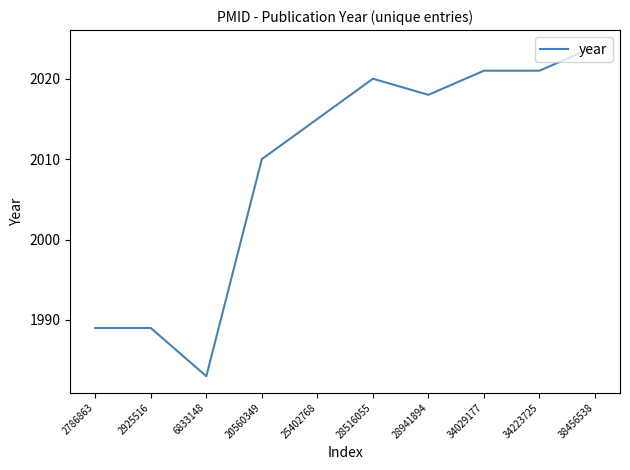

What is the sum of all values?

20090